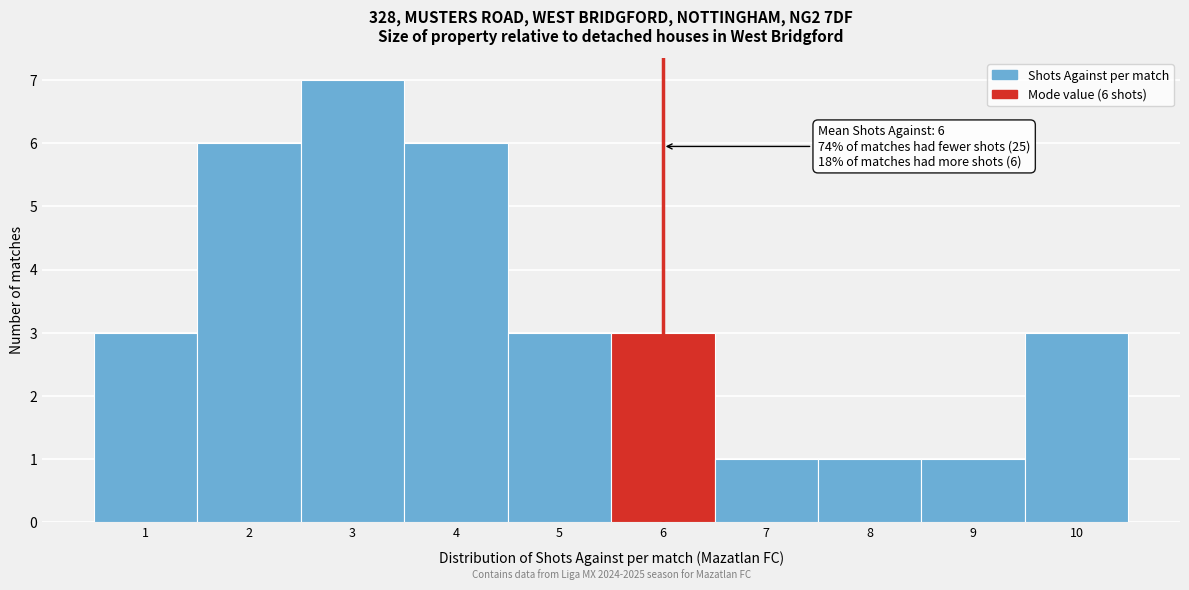

Which range on the x-axis has the tallest bar?

2.5 to 3.5